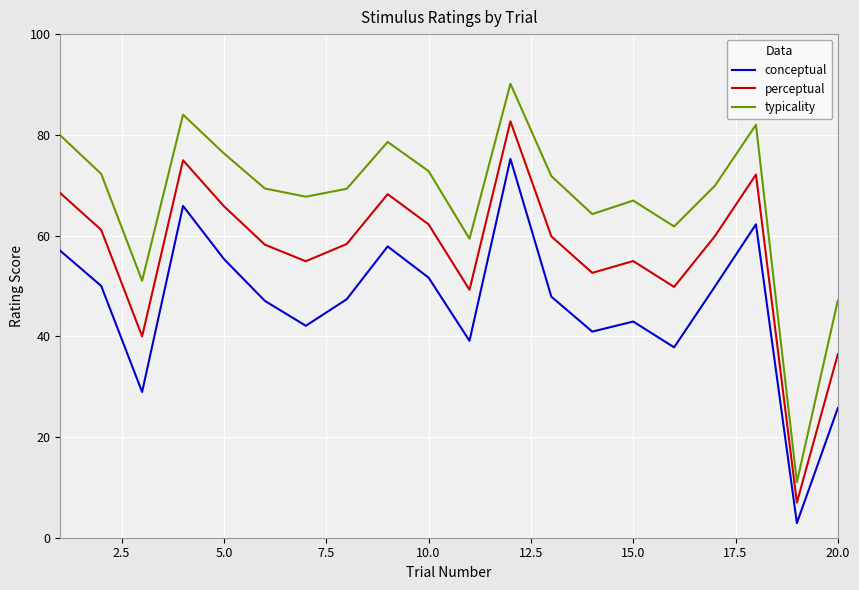

List the series in order of their overall mean, highest first.

typicality, perceptual, conceptual